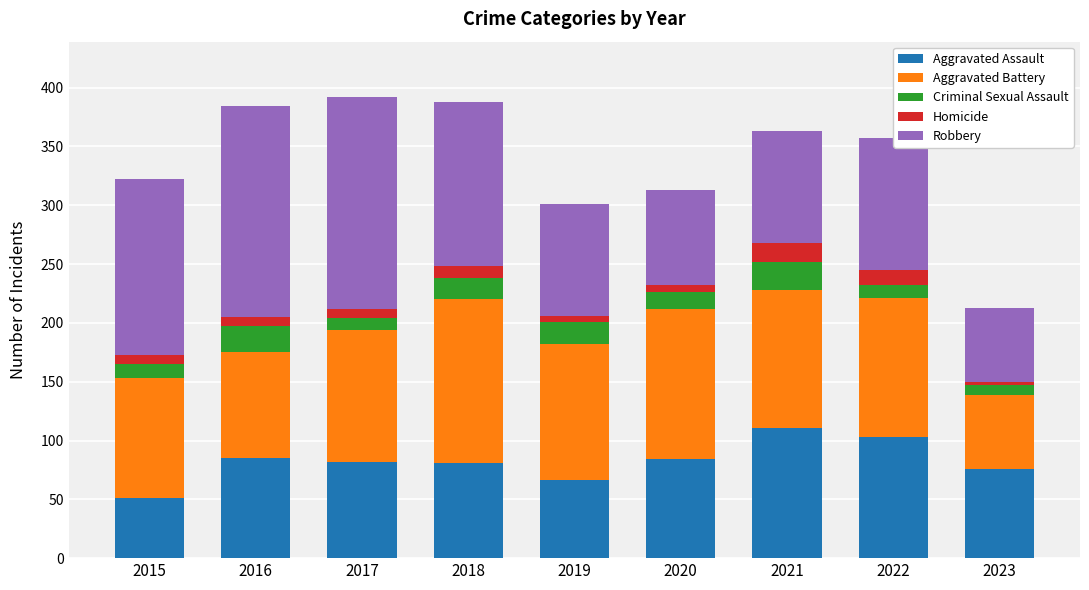

Are the bars grouped side by side (vs. stacked)?

No